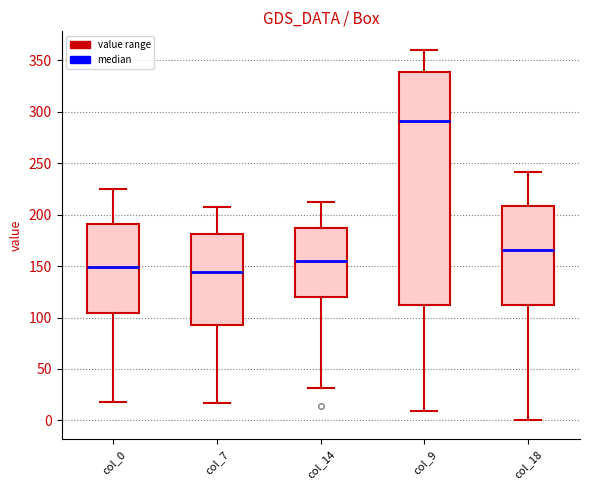

Reading left to right, read every box against the y-axis: the position of its median line, the range the box covers, and the ends of its whiskers. The values are not printed on the chart, so give them approximately, as read against the axis.

col_0: median 150, box 105 to 190, whiskers 20 to 225
col_7: median 145, box 95 to 180, whiskers 15 to 205
col_14: median 155, box 120 to 185, whiskers 30 to 210
col_9: median 290, box 115 to 340, whiskers 10 to 360
col_18: median 165, box 115 to 210, whiskers 0 to 240